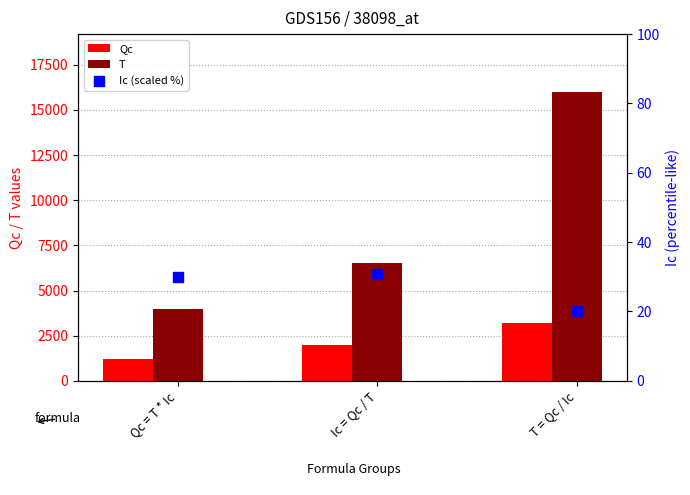

Is the value of Ic (scaled %) at T = Qc / Ic greater than the value of Qc at Qc = T * Ic?

No